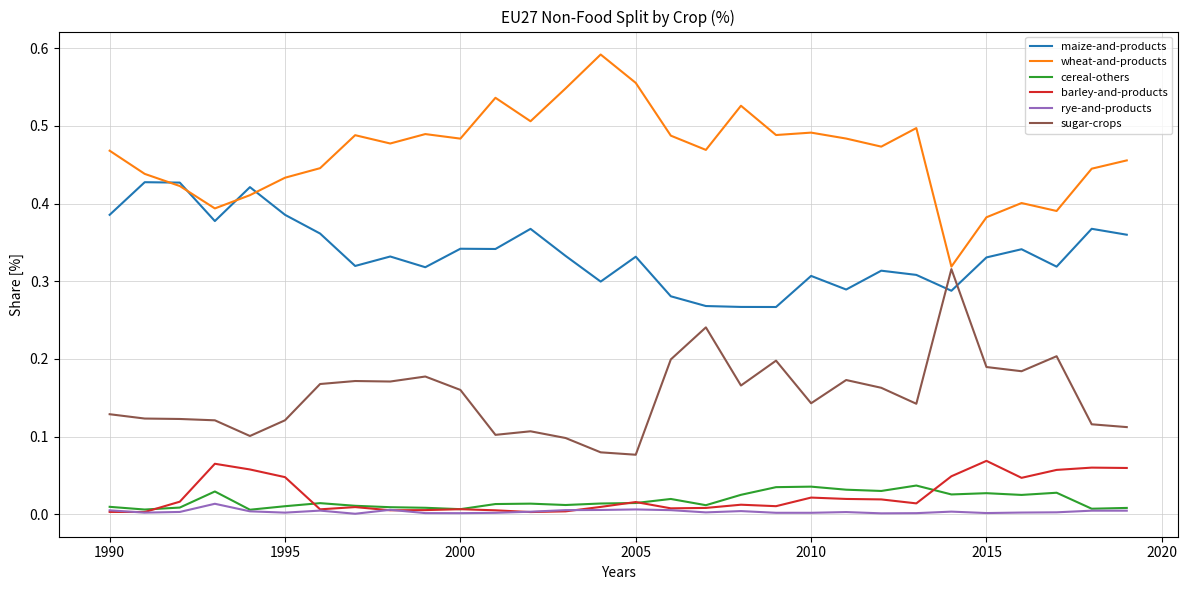

Which series has the largest total across all categories?

wheat-and-products